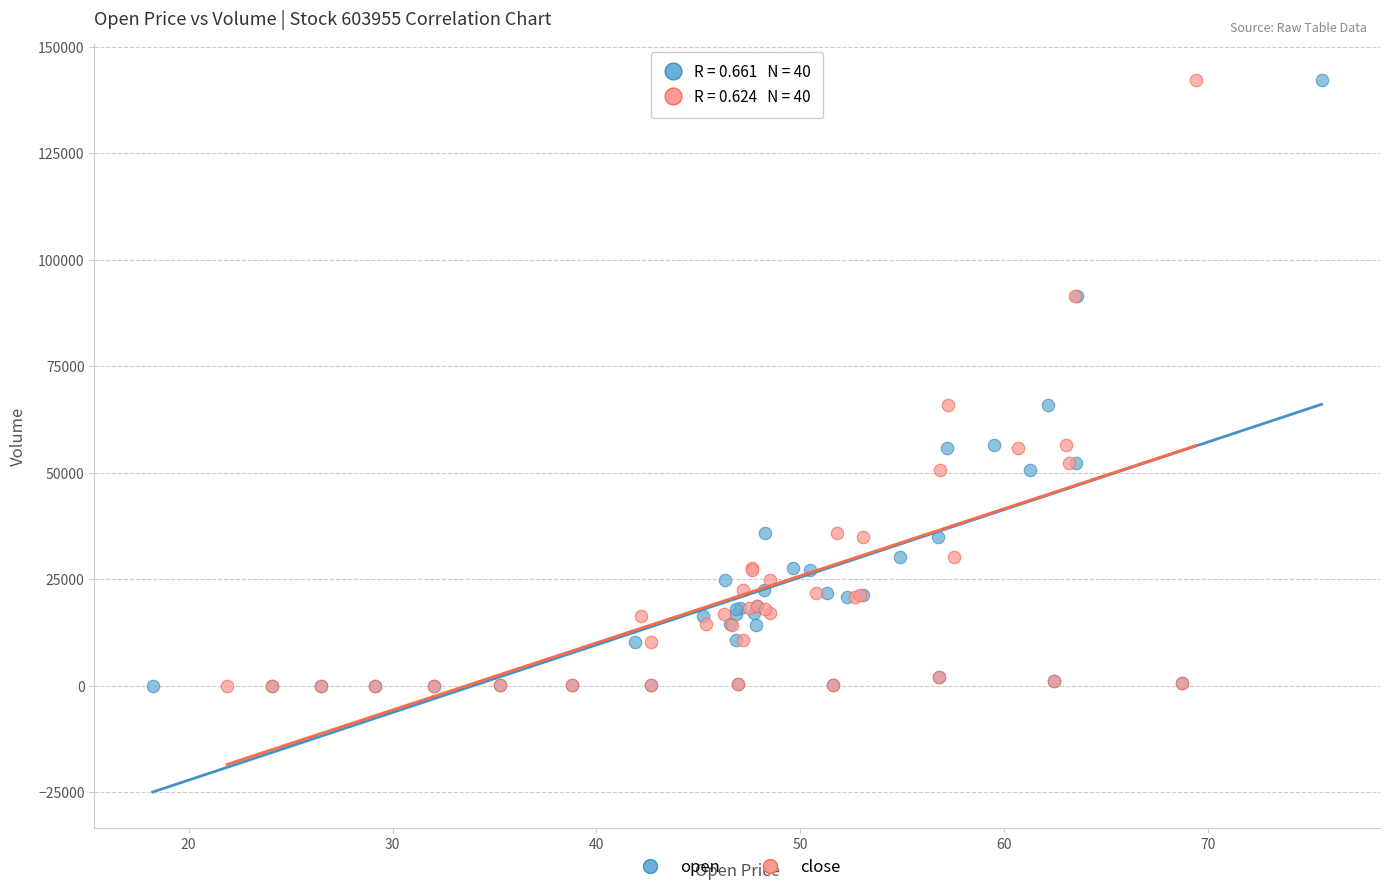

What are all the series names shown in the legend?

open, close